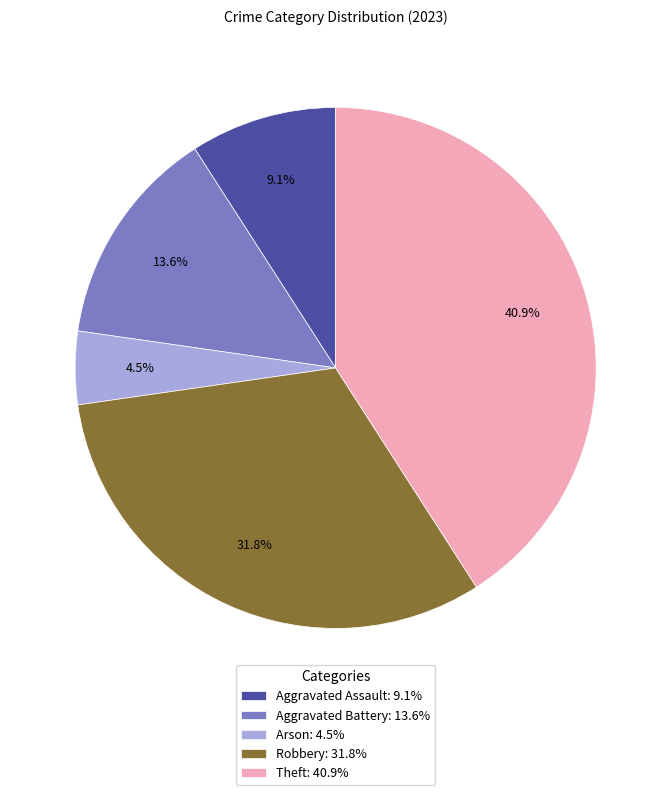

What is the ratio of the value at Aggravated Assault: 9.1% to the value at Arson: 4.5%?

2.0